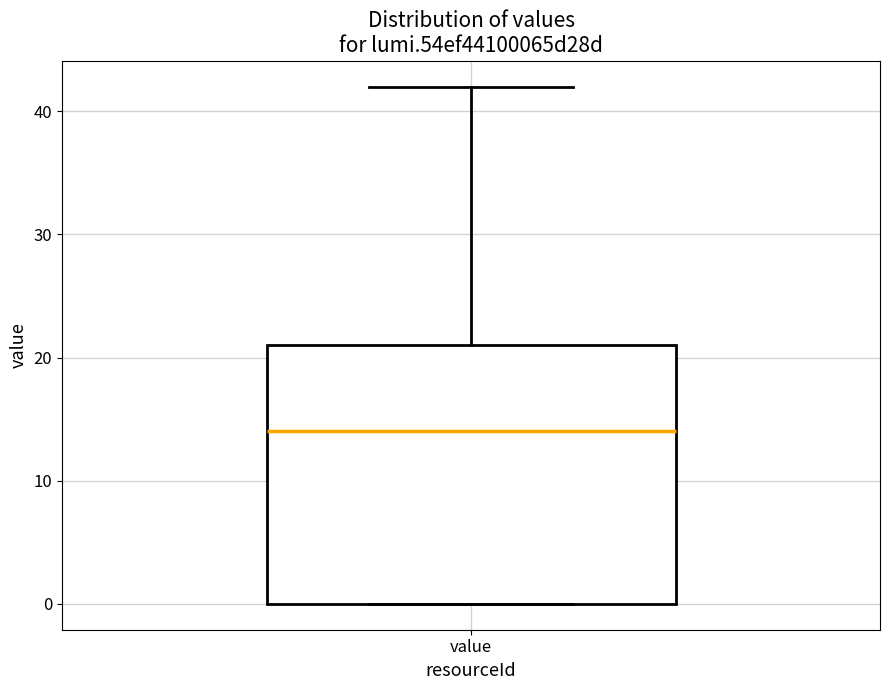

Transcribe this box plot: give where the median line is, the range the box spans, and where the two whiskers end, as read against the y-axis. The values are not printed on the chart, so give them approximately, as read against the axis.

median 14, box 0 to 21, whiskers 0 to 42